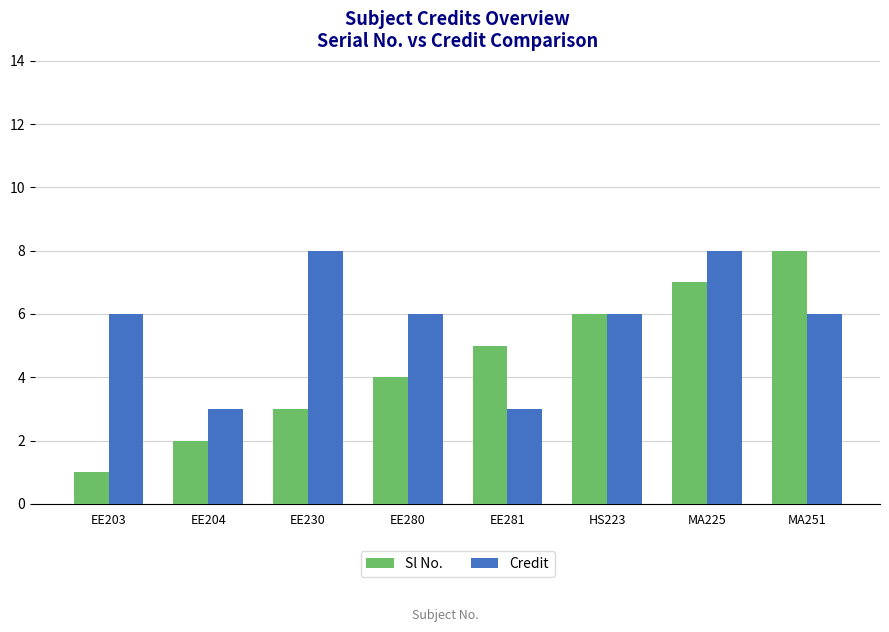

What is the difference between the maximum and minimum values in the Credit series?

5